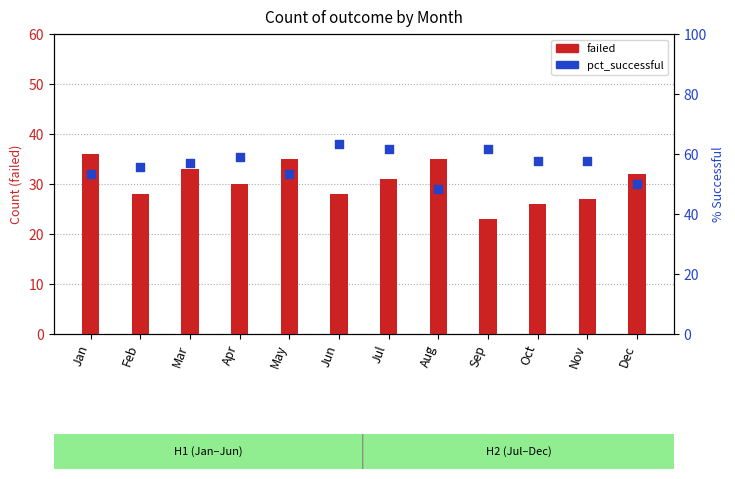

At which category is the sum across all series the highest?

Jul